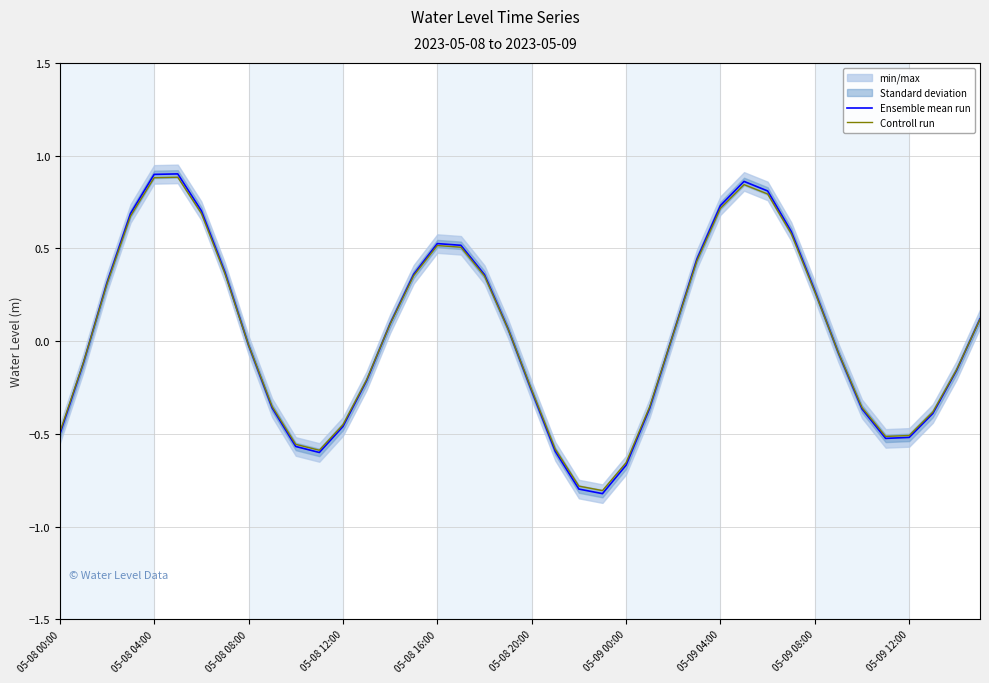

Is the value of Ensemble mean run at 11 greater than the value of Controll run at 39?

No